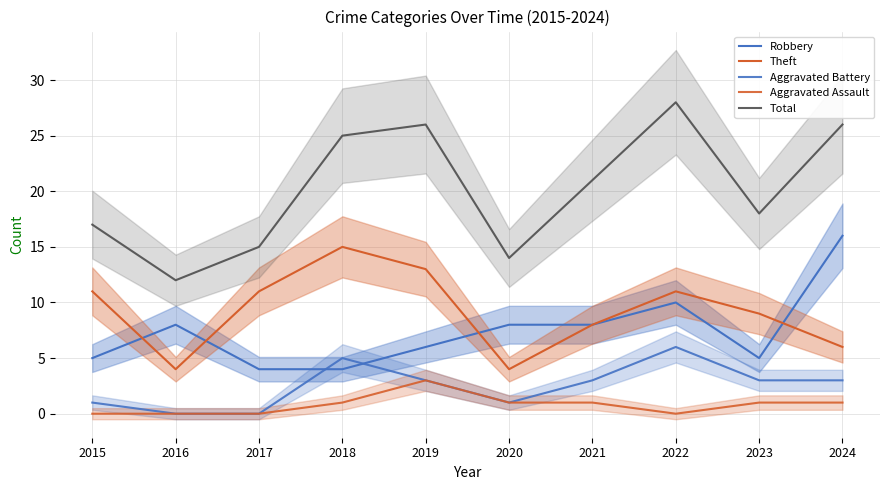

List the series in order of their peak value, highest first.

Total, Robbery, Theft, Aggravated Battery, Aggravated Assault